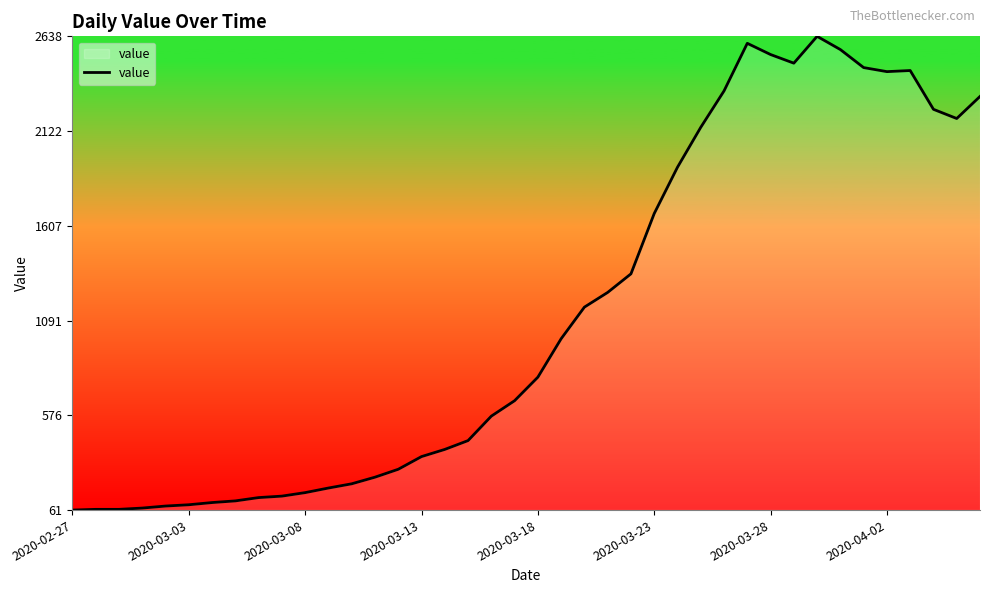

Does the chart display data point markers on the line(s)?

No